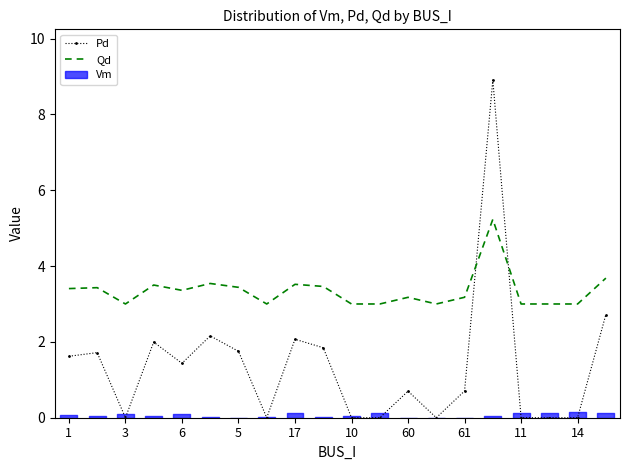

The value of Pd at 15 is 8.9. True or false?

True